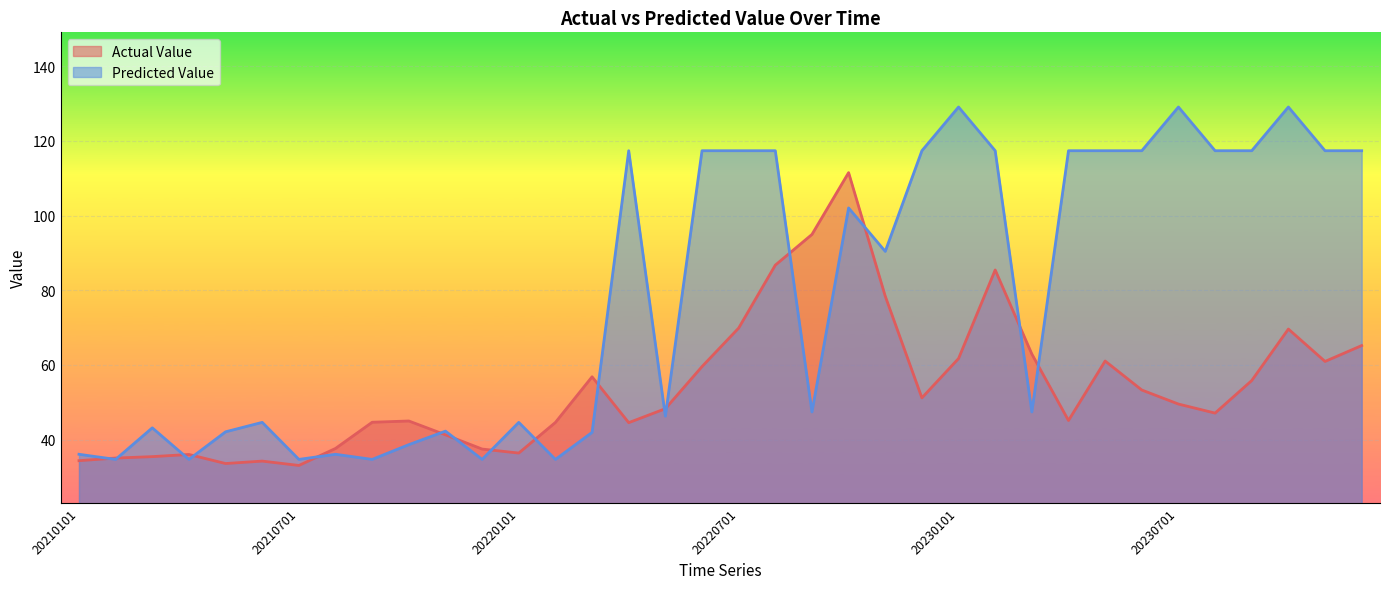

Reading right to left, list all the values displayed in this chart.

Actual Value: 20231201=65.2	20231101=60.9	20231001=69.6	20230901=55.8	20230801=47.1	20230701=49.5	20230601=53.3	20230501=61.0	20230401=45.1	20230301=62.9	20230201=85.4	20230101=61.7	20221201=51.2	20221101=78.4	20221001=111.5	20220901=95.0	20220801=86.7	20220701=69.9	20220601=59.6	20220501=48.3	20220401=44.5	20220301=56.8	20220201=44.6	20220101=36.4	20211201=37.5	20211101=41.3	20211001=45.0	20210901=44.7	20210801=37.6	20210701=33.1	20210601=34.2	20210501=33.6	20210401=36.0	20210301=35.4	20210201=35.1	20210101=34.4
Predicted Value: 20231201=117.4	20231101=117.4	20231001=129.1	20230901=117.4	20230801=117.4	20230701=129.1	20230601=117.4	20230501=117.4	20230401=117.4	20230301=47.4	20230201=117.4	20230101=129.1	20221201=117.4	20221101=90.4	20221001=102.0	20220901=47.4	20220801=117.4	20220701=117.4	20220601=117.4	20220501=46.3	20220401=117.4	20220301=41.9	20220201=34.7	20220101=44.6	20211201=34.7	20211101=42.3	20211001=38.7	20210901=34.7	20210801=36.1	20210701=34.7	20210601=44.6	20210501=42.1	20210401=34.7	20210301=43.1	20210201=34.7	20210101=36.1